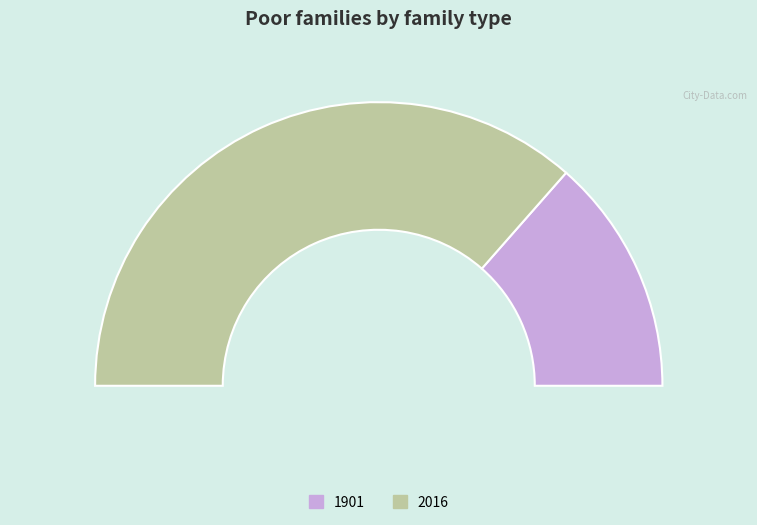

Between 2016 and 1901, which is larger?

2016